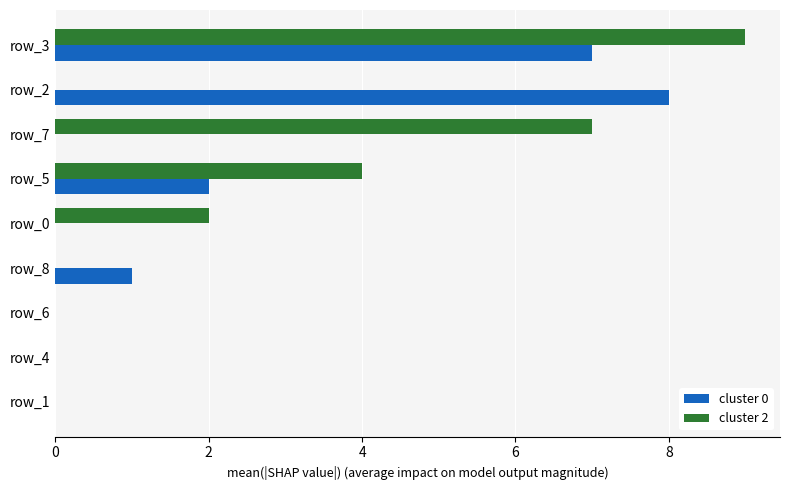

Which series has the largest total across all categories?

cluster 2